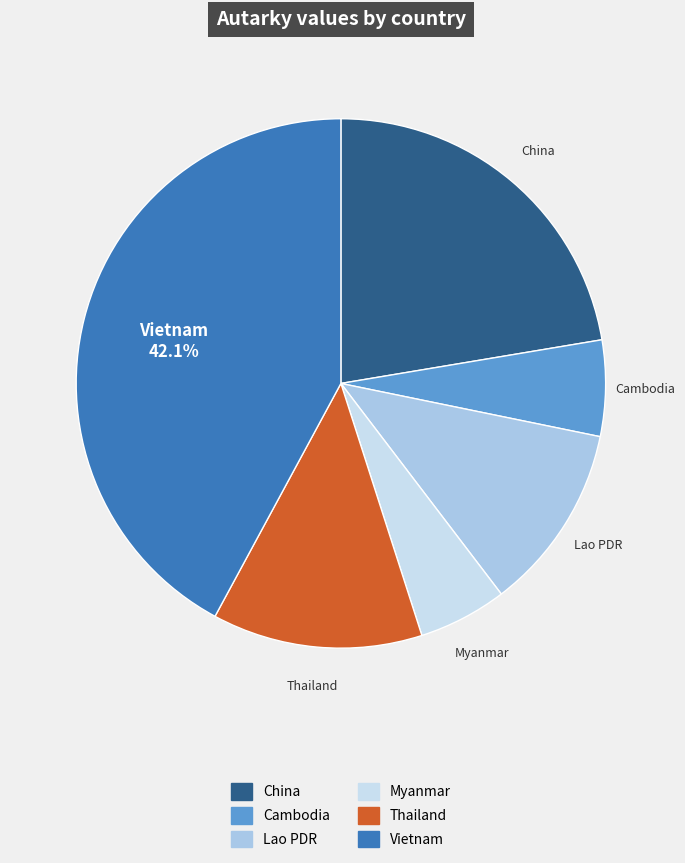

The Myanmar slice represents 1% of the pie. True or false?

False